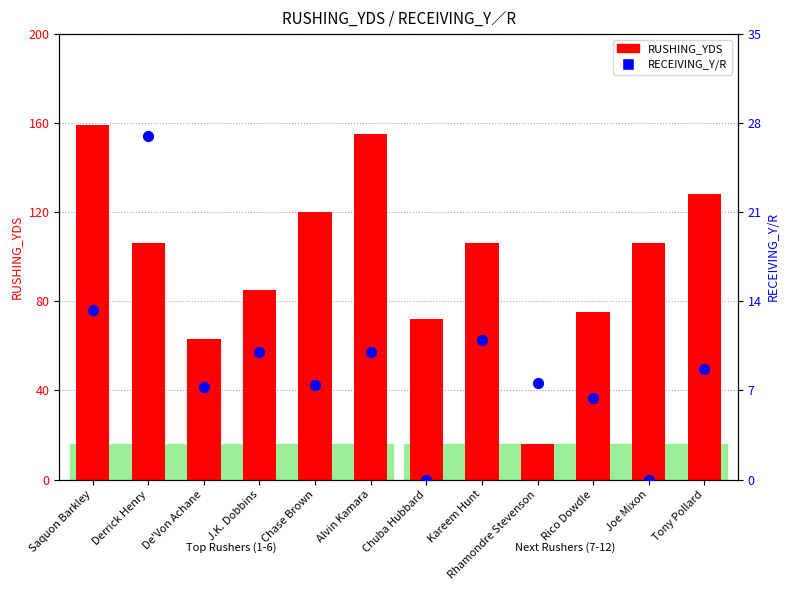

What are all the series names shown in the legend?

RUSHING_YDS, RECEIVING_Y/R